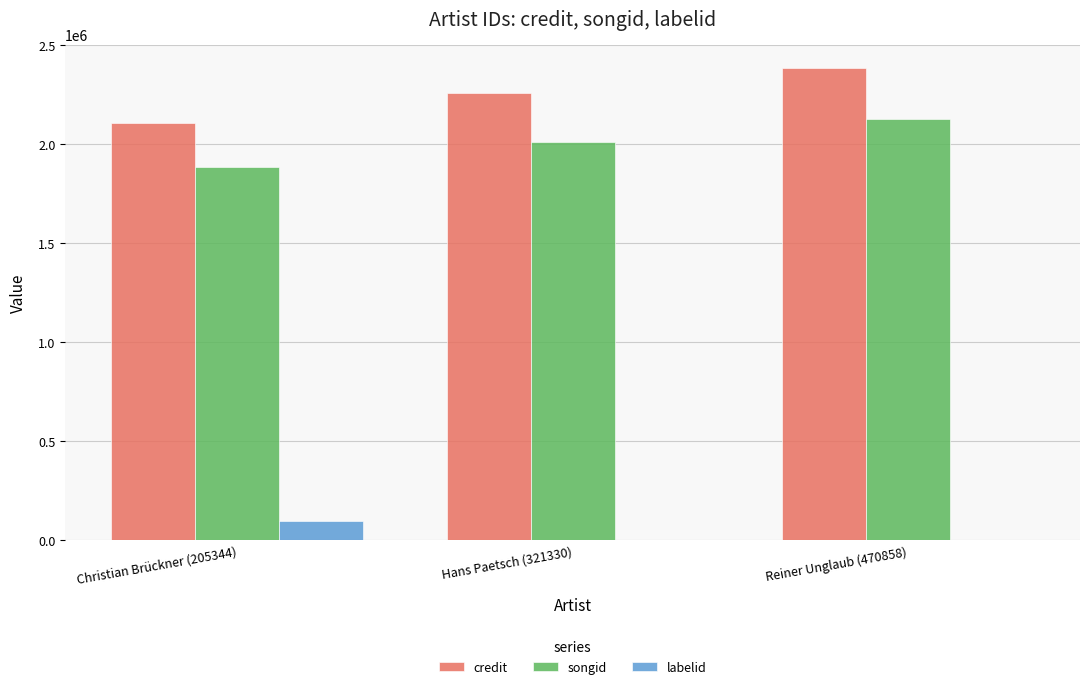

How many data points does each series have?

3